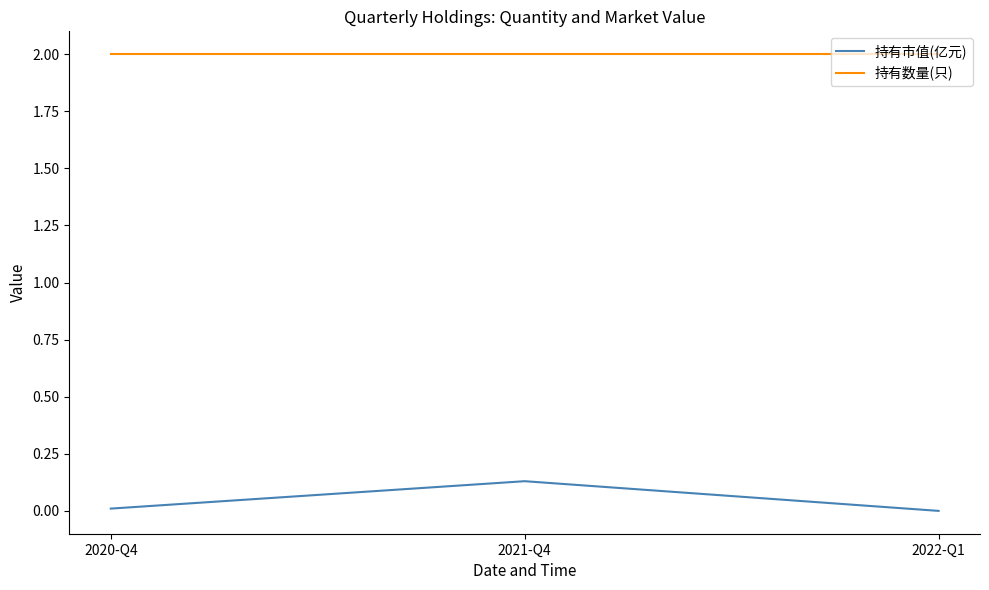

How many positive values does the 持有市值(亿元) series have?

2